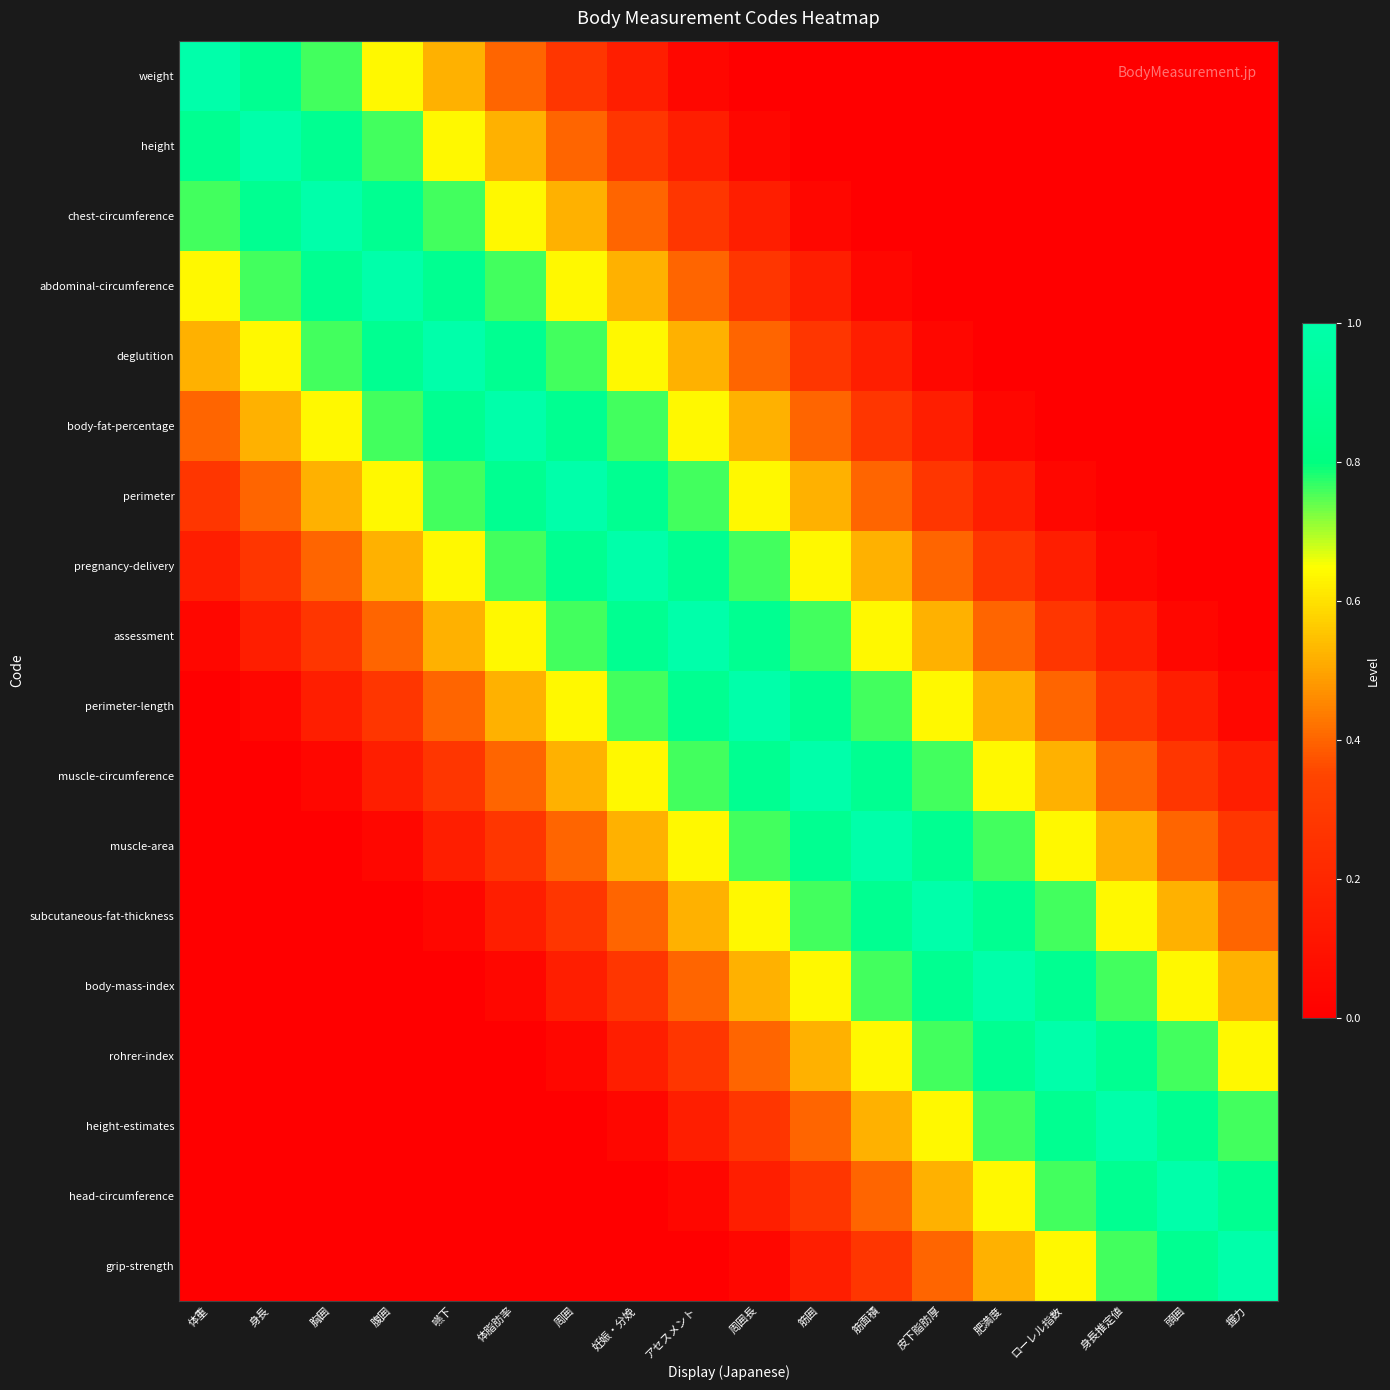

What is the difference between the highest and lowest values at 腹囲?

1.0